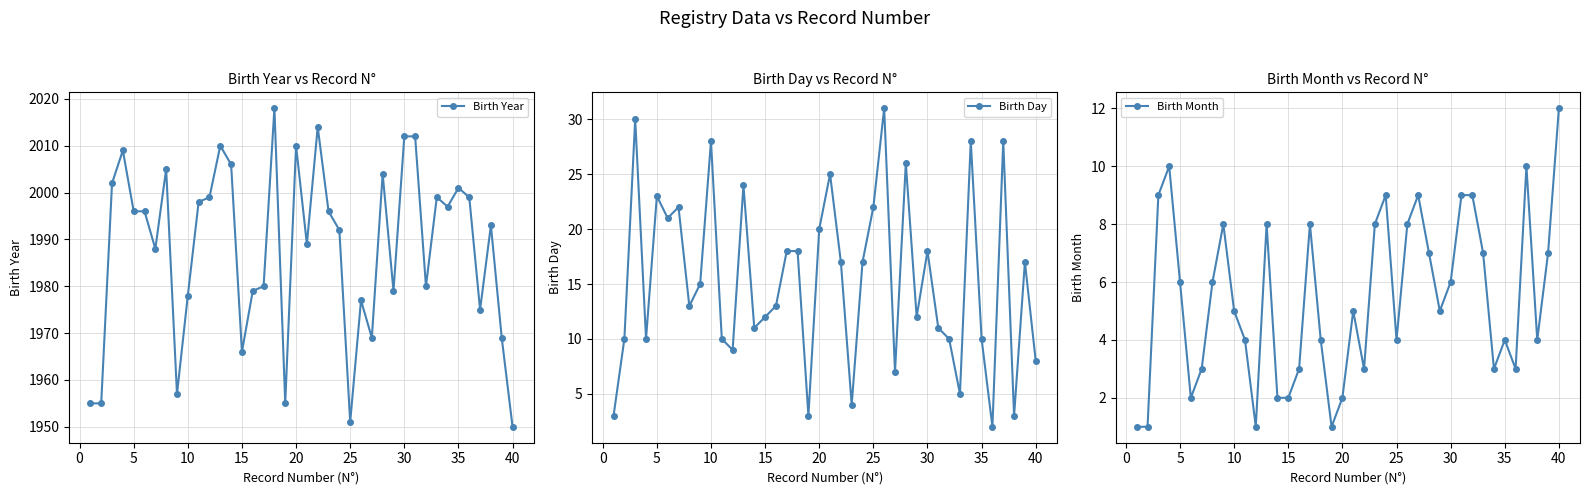

True or false: Birth Month has more than 0 interior local peaks.

True